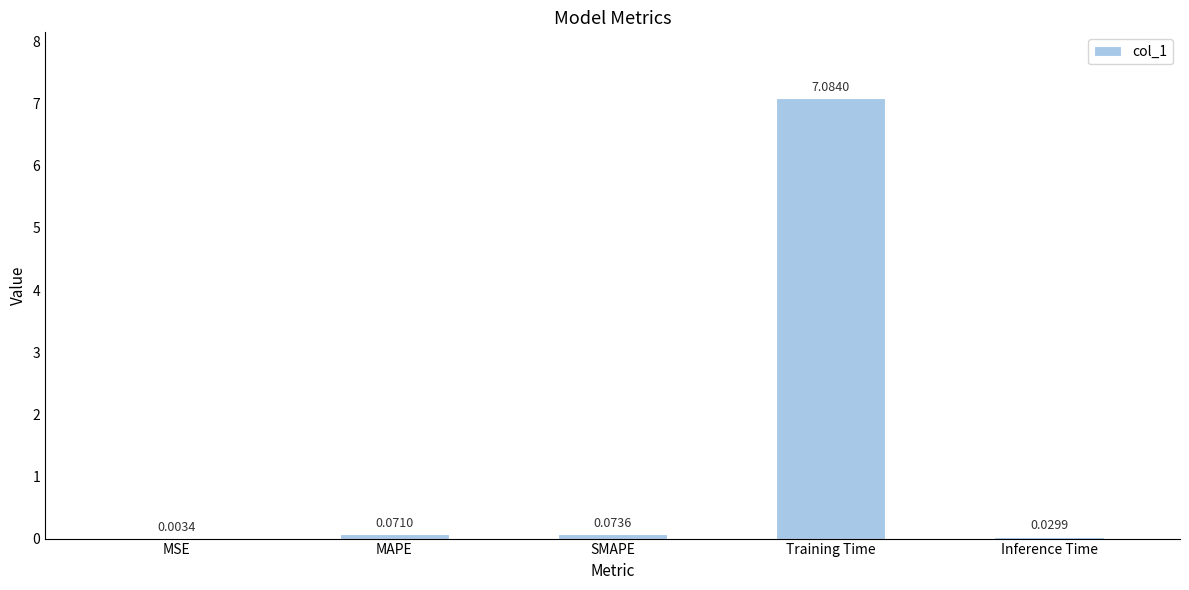

At which category does the chart reach its peak across all series?

Training Time